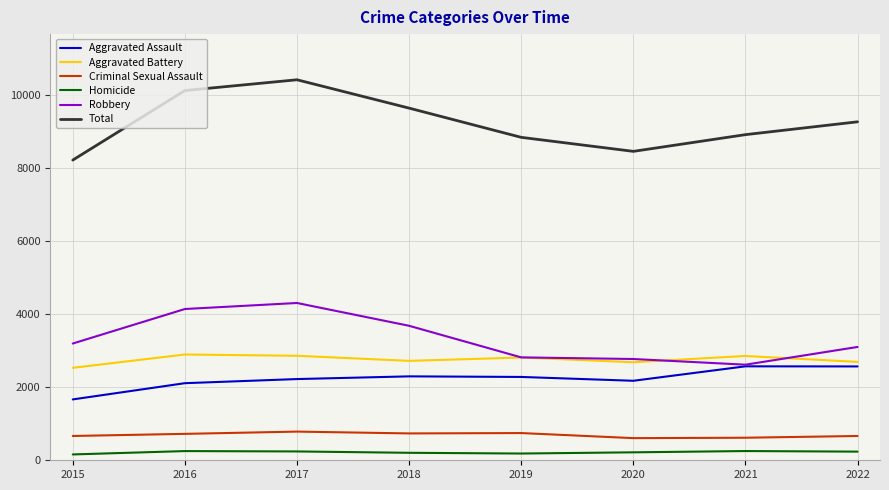

The value of Aggravated Assault at 2021 is 1232. True or false?

False